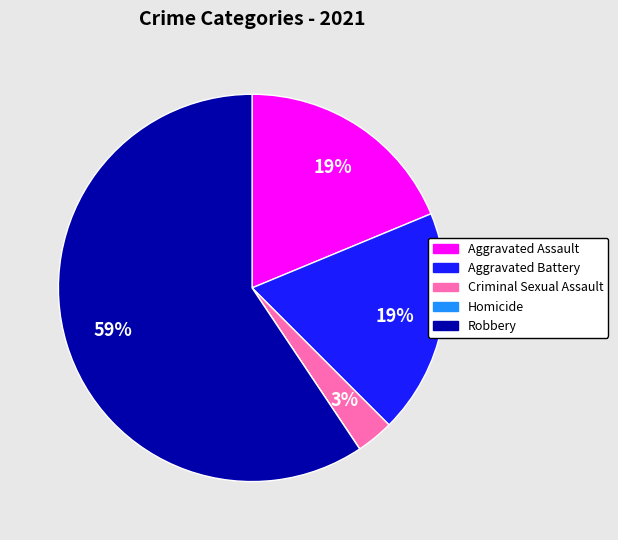

To the nearest percent, what is the difference between the Aggravated Battery and Criminal Sexual Assault slice percentages?

16%